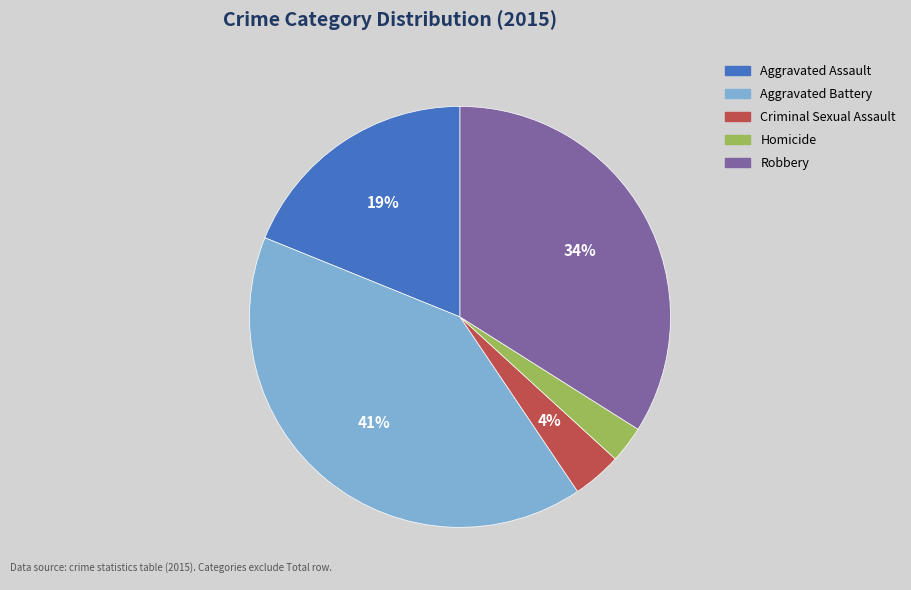

Rank the categories by value from highest to lowest.

Aggravated Battery, Robbery, Aggravated Assault, Criminal Sexual Assault, Homicide